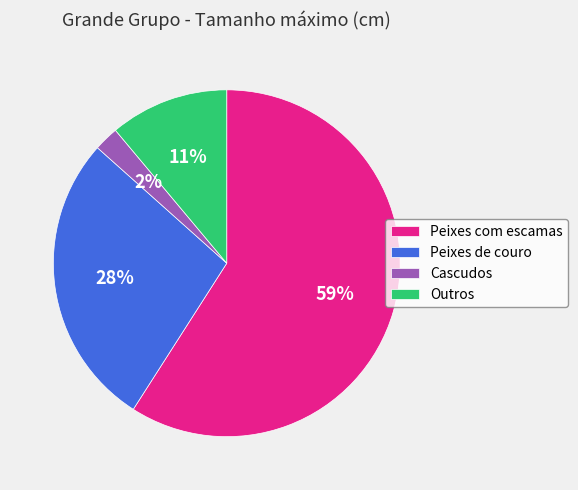

The Outros slice represents 4% of the pie. True or false?

False